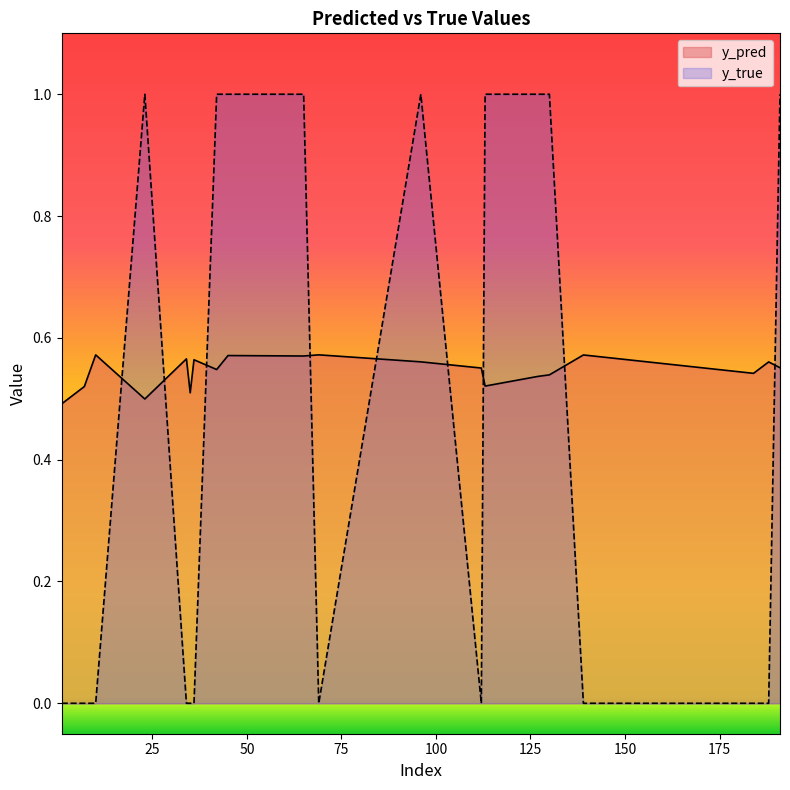

Between 45 and 113, which series saw the biggest shift?

y_pred